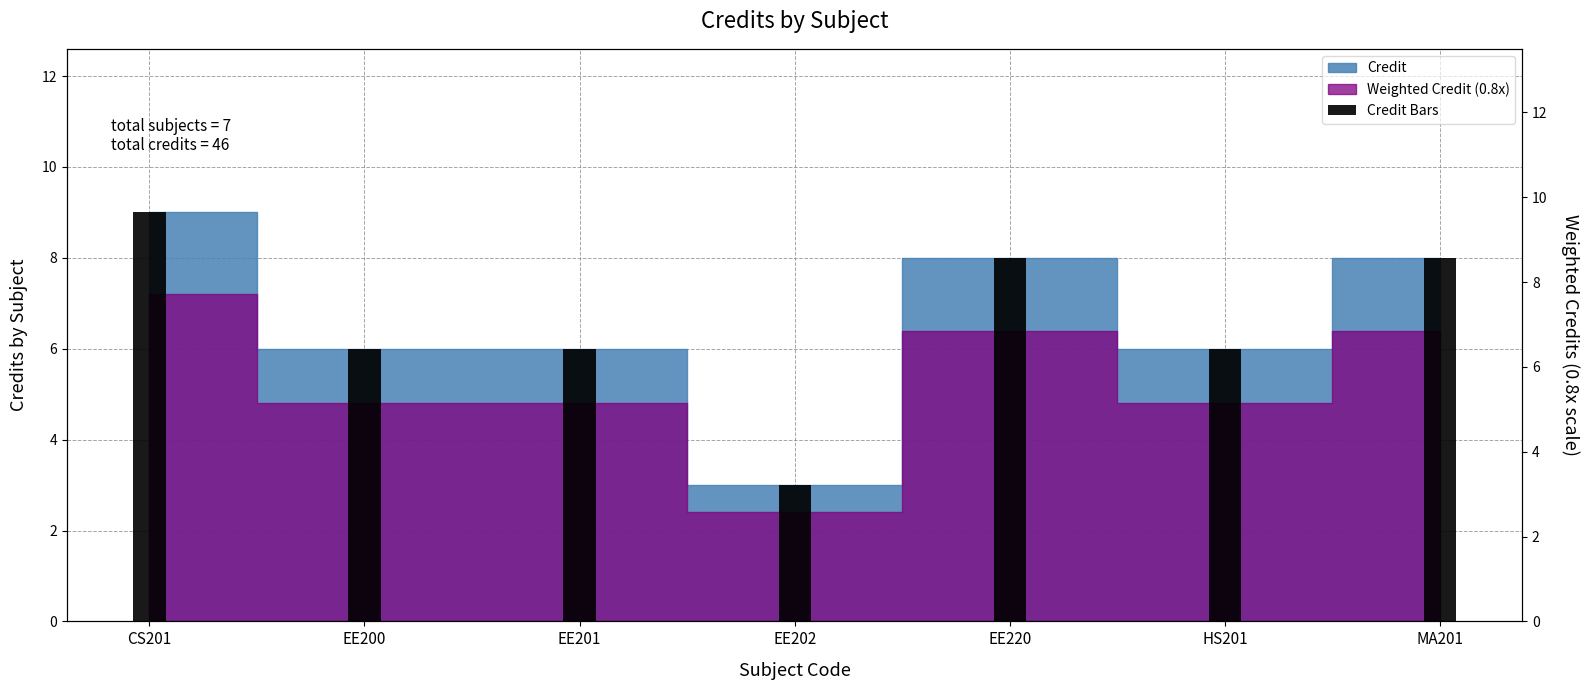

Rank the categories by value from lowest to highest.

EE202, EE200, EE201, HS201, EE220, MA201, CS201